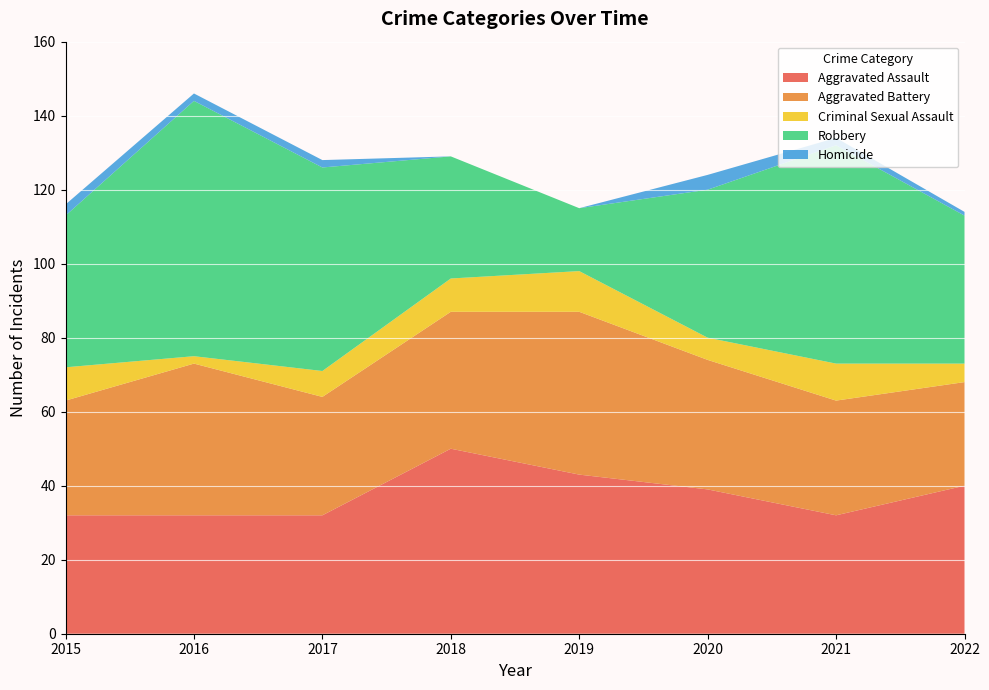

Reading left to right, list all the values displayed in this chart.

Aggravated Assault: 32	32	32	50	43	39	32	40
Aggravated Battery: 31	41	32	37	44	35	31	28
Criminal Sexual Assault: 9	2	7	9	11	6	10	5
Robbery: 41	69	55	33	17	40	59	40
Homicide: 3	2	2	0	0	4	2	1